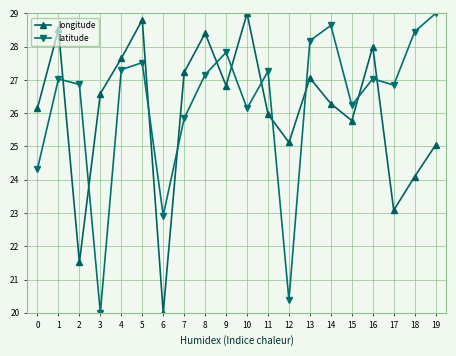

What is the smallest value displayed?

20.0